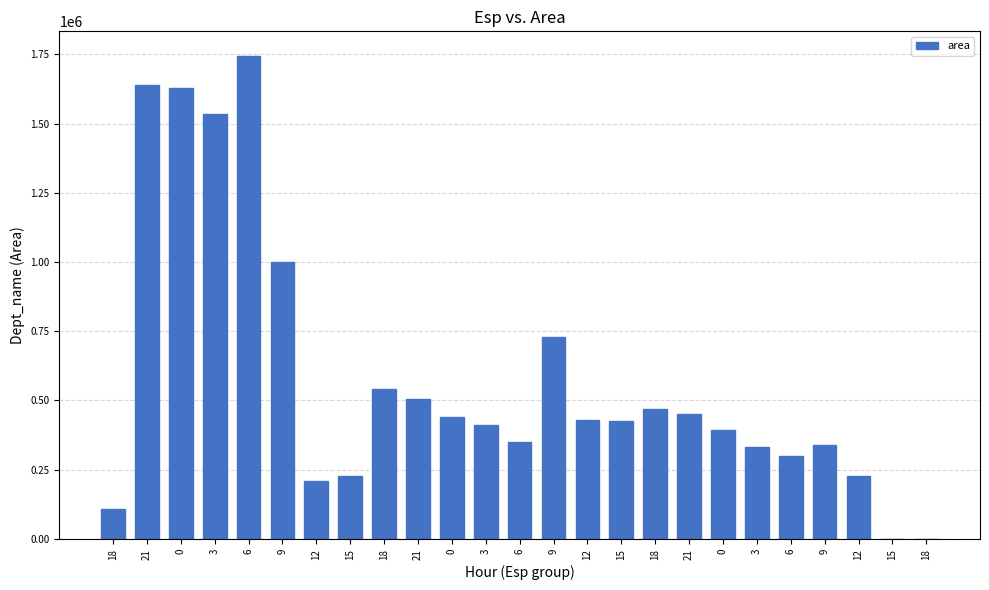

Reading left to right, list all the values displayed in this chart.

18=109375	21=1639375	0=1627500	3=1533125	6=1745625	9=1000625	12=210000	15=227500	18=540000	21=505000	0=440625	3=411875	6=348750	9=729375	12=428750	15=424375	18=467500	21=452500	0=393750	3=330625	6=299375	9=340625	12=228125	15=625	18=0